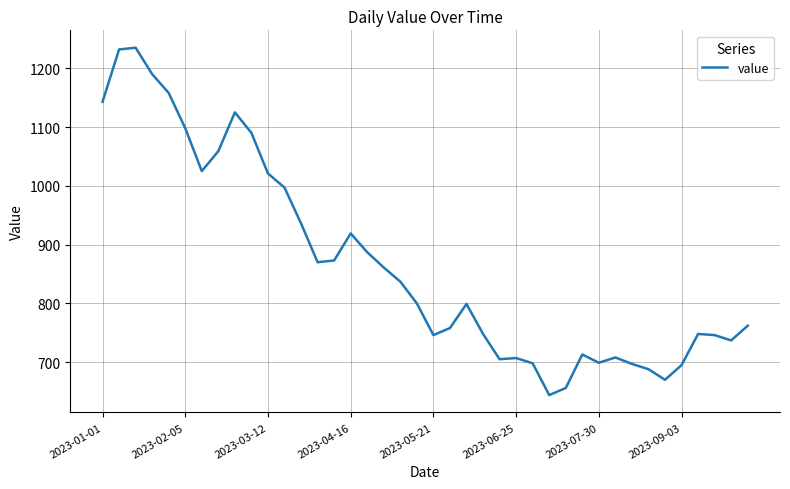

What is the greatest value displayed?

1235